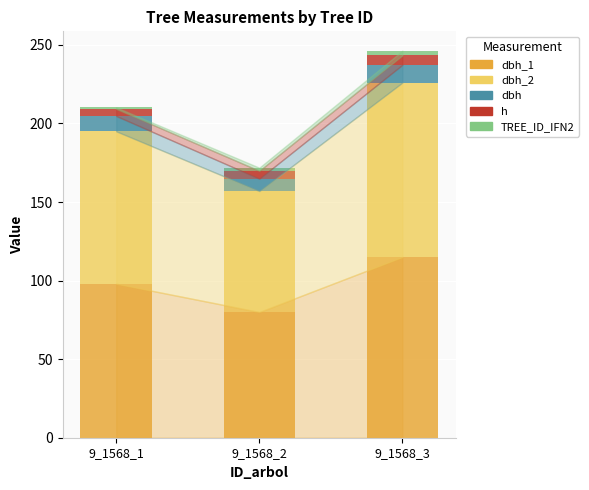

At which category is the sum across all series the highest?

9_1568_3